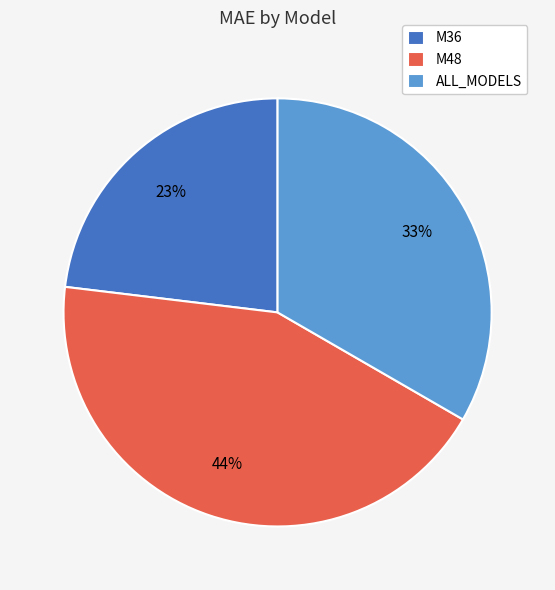

Which category has the biggest portion of the pie?

M48